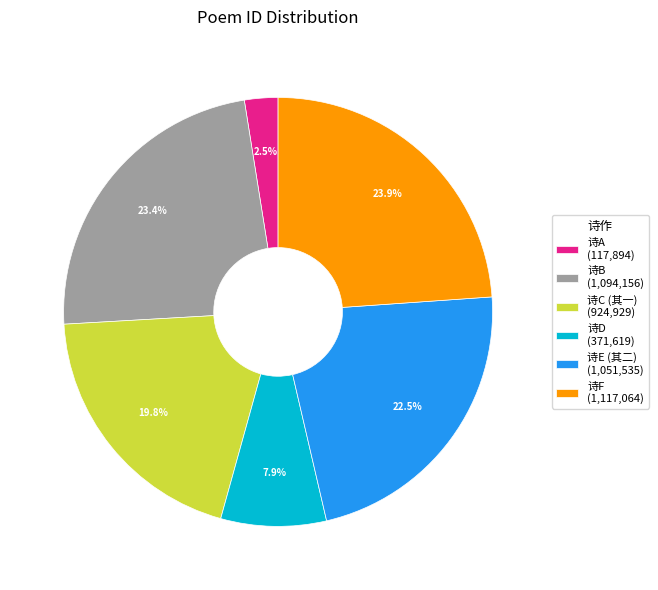

Does 诗C (其一) (924,929) account for over 50% of the chart?

No